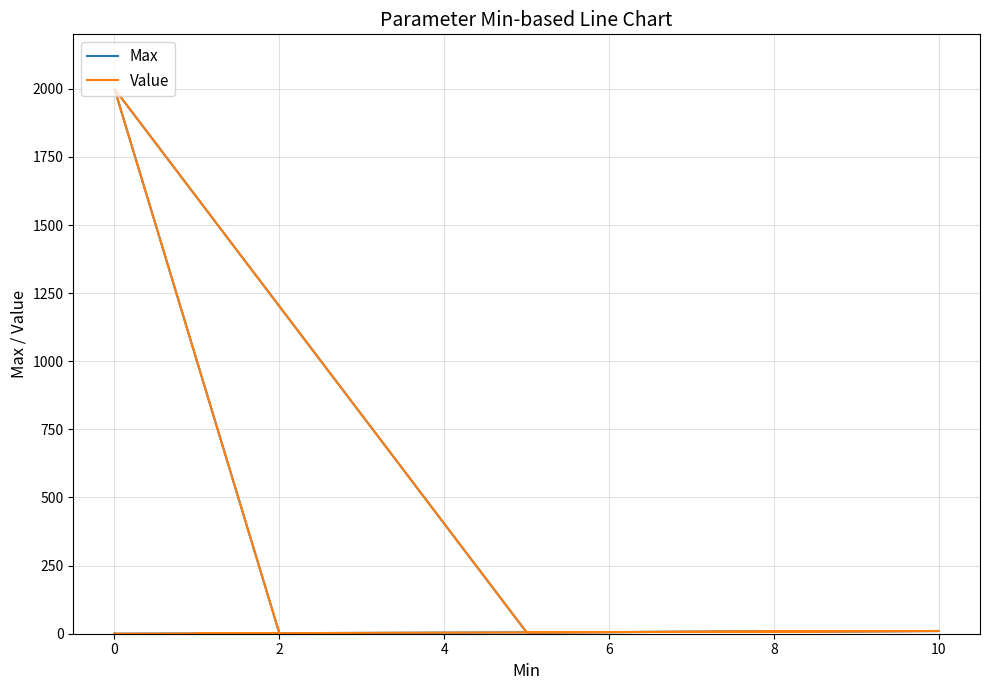

Which series changed the most between 8 and 8?

Max